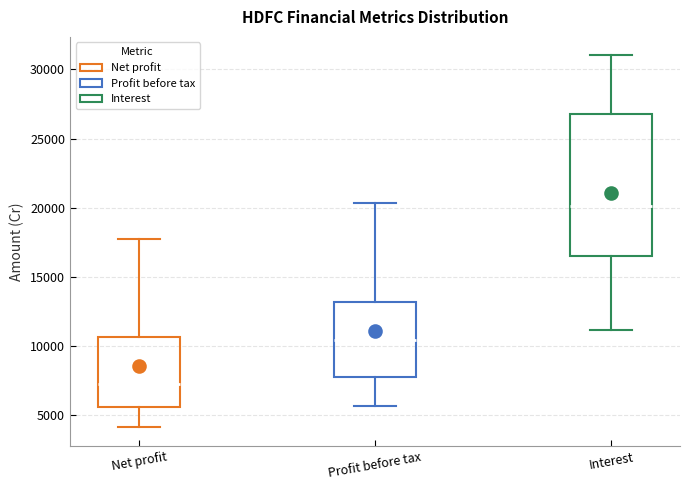

Reading left to right, read every box against the y-axis: the position of its median line, the range the box covers, and the ends of its whiskers. The values are not printed on the chart, so give them approximately, as read against the axis.

Net profit: median 7500, box 5500 to 10500, whiskers 4000 to 18000
Profit before tax: median 10500, box 7500 to 13000, whiskers 5500 to 20500
Interest: median 20000, box 16500 to 27000, whiskers 11000 to 31000